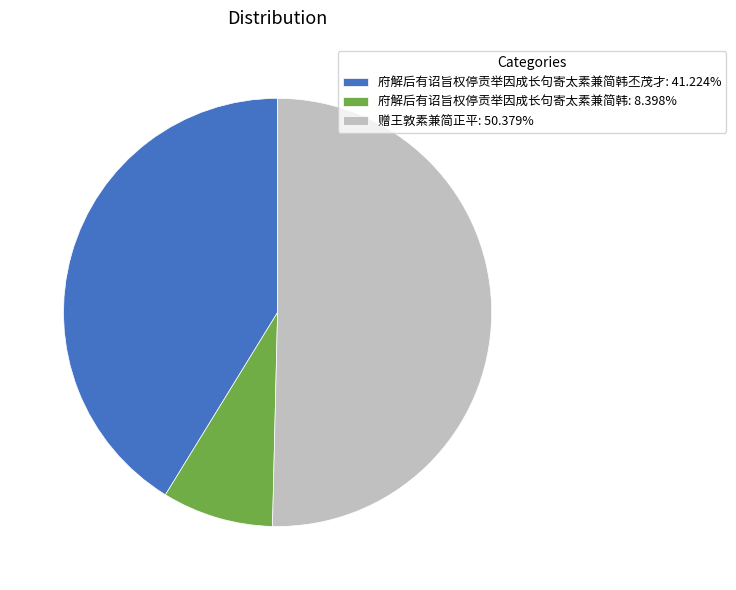

Is 府解后有诏旨权停贡举因成长句寄太素兼简韩: 8.398% the majority of the pie?

No